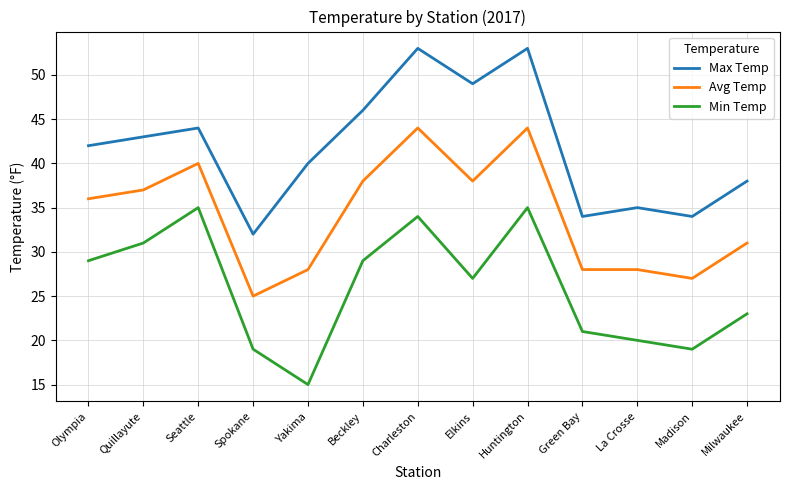

Which series has the largest total across all categories?

Max Temp